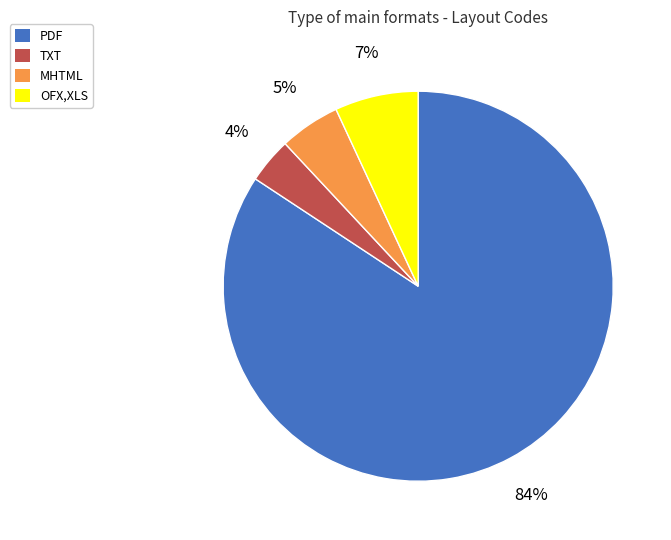

Is it true that TXT is 11% of the pie?

False